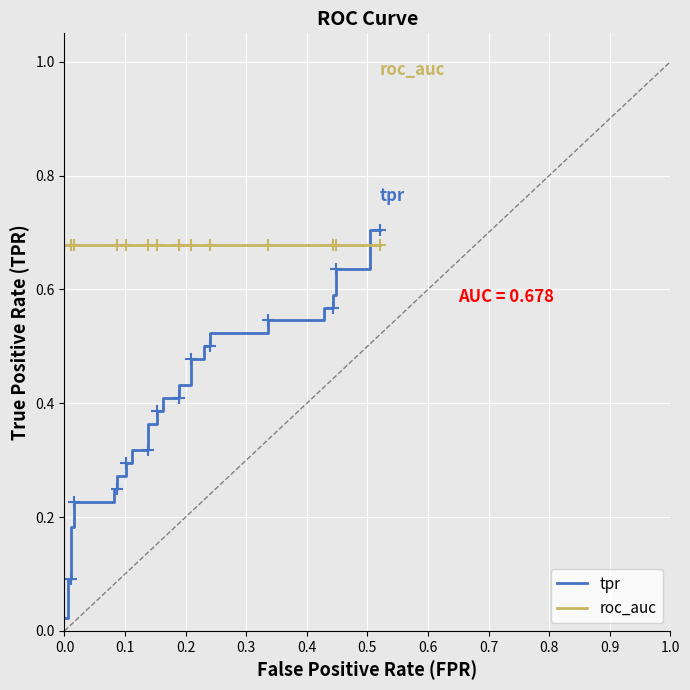

Which series has the widest spread of values?

tpr